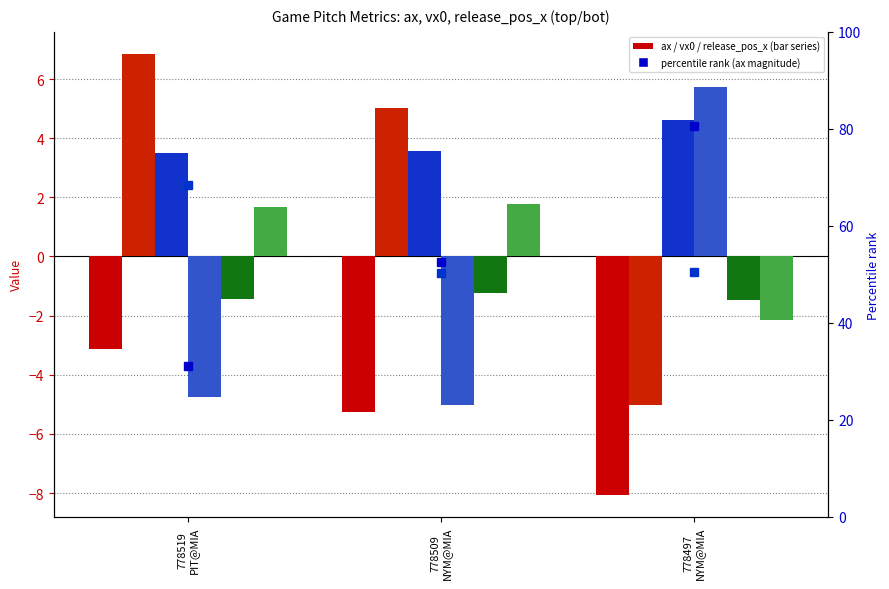

What position from the right is 778497
NYM@MIA?

1